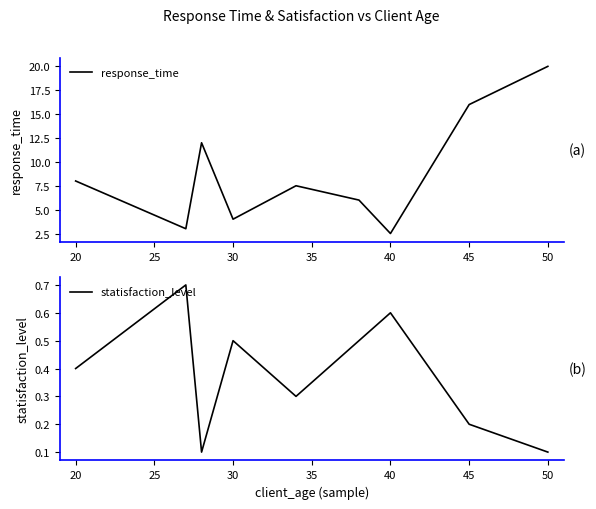

What is the difference between the maximum and minimum values in the response_time series?

17.5